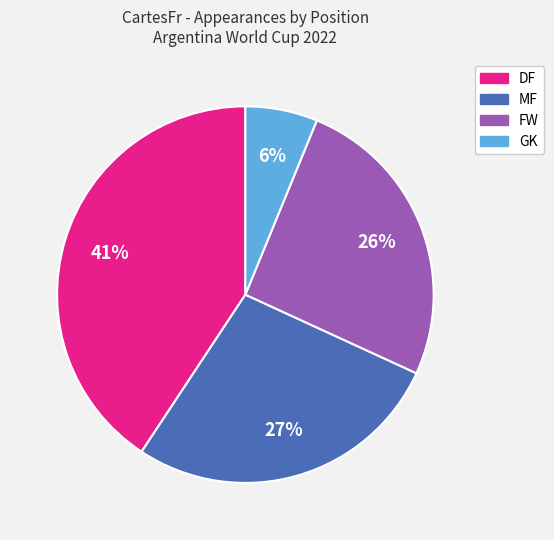

Rank the categories by value from lowest to highest.

GK, FW, MF, DF